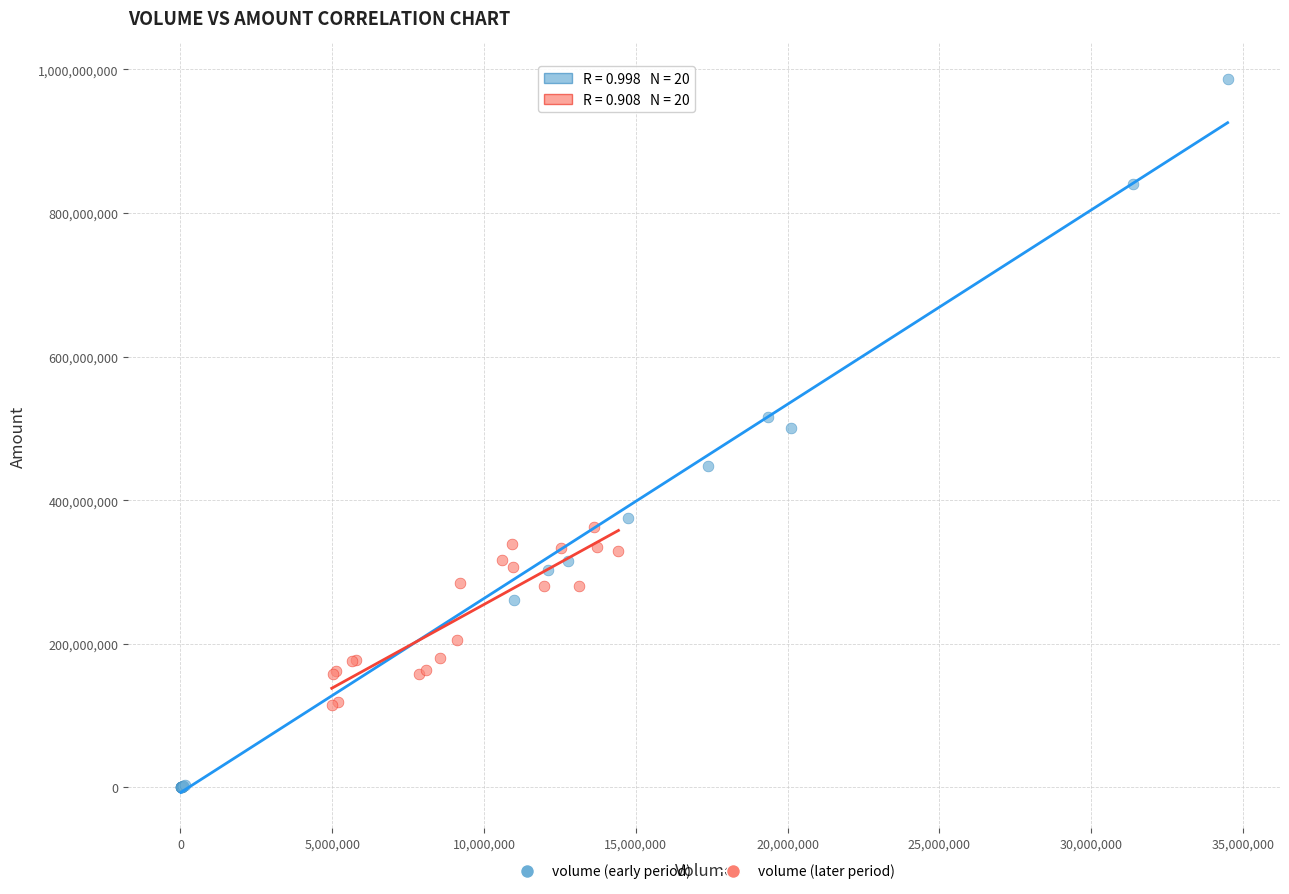

Which series contains the lowest Y value?

volume (early period)